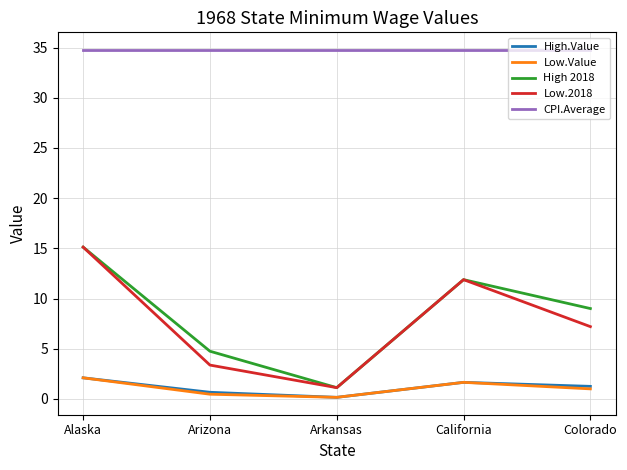

What is the total value across all series at Alaska?

69.2